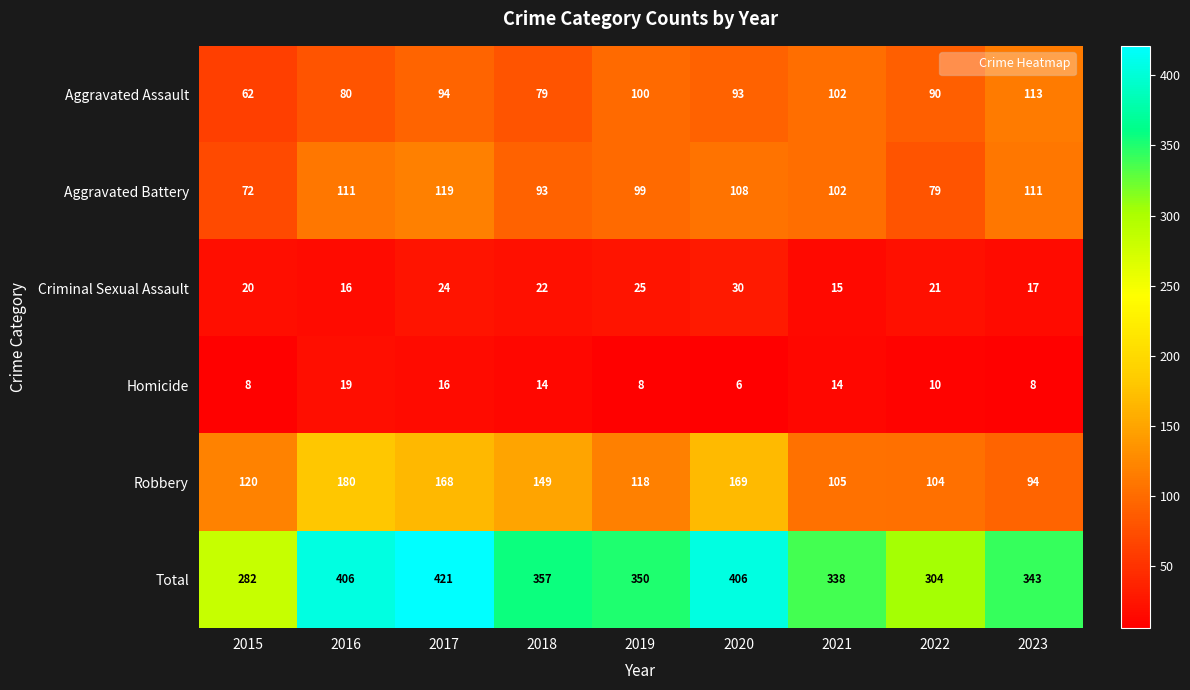

What is the total value across all series at 2022?

608